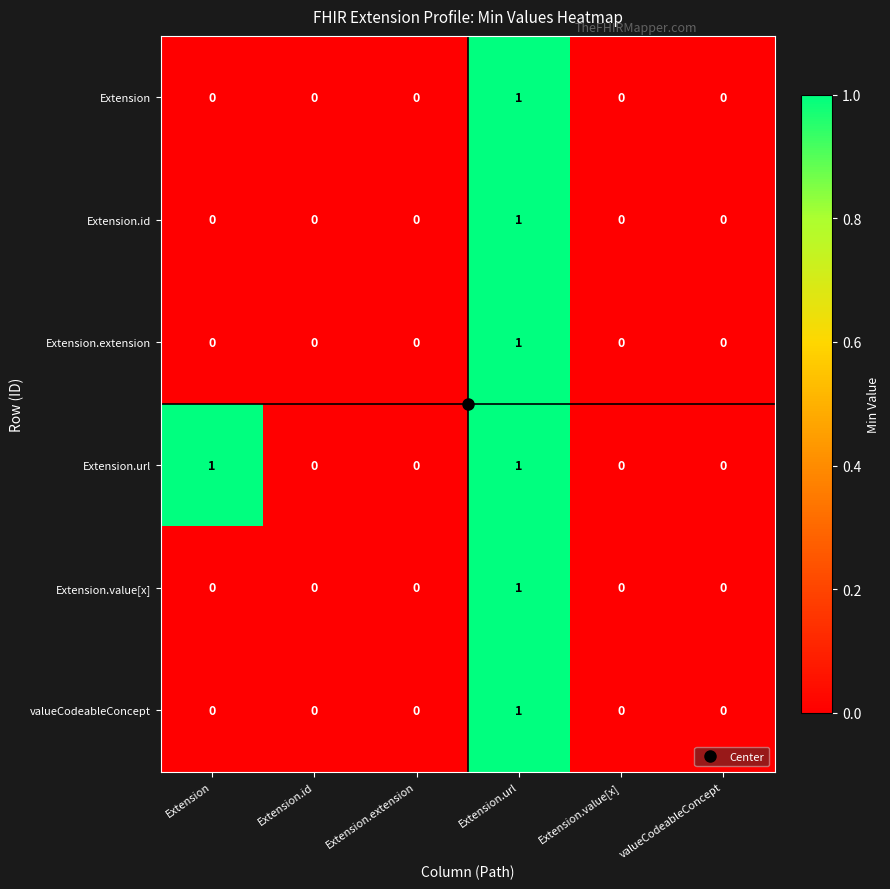

The Extension.url series shows 1 at valueCodeableConcept. True or false?

False